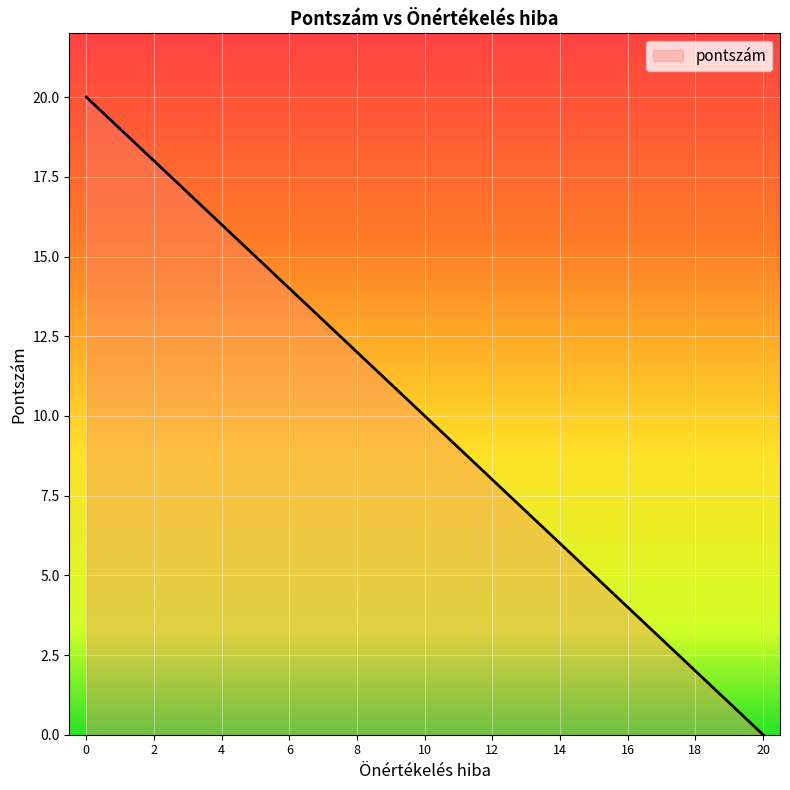

The value at 2 is 18. True or false?

True